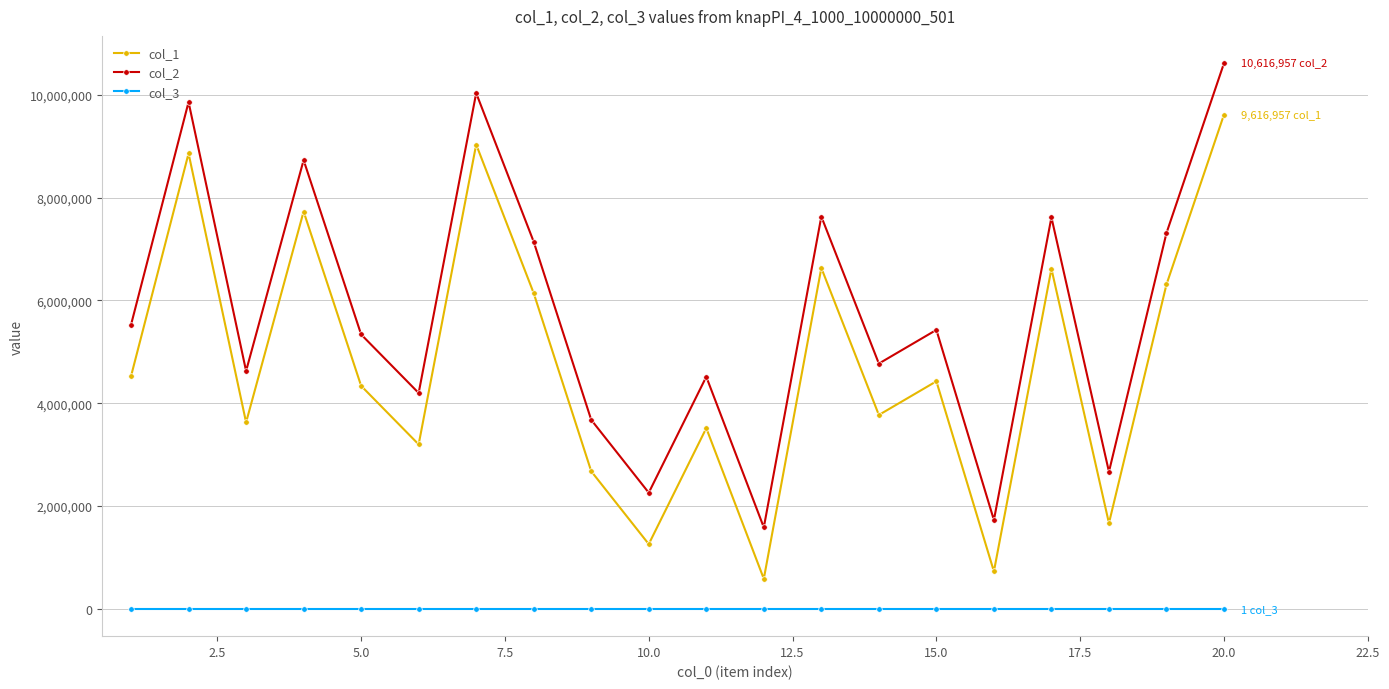

Rank the series by their average value, from lowest to highest.

col_3, col_1, col_2